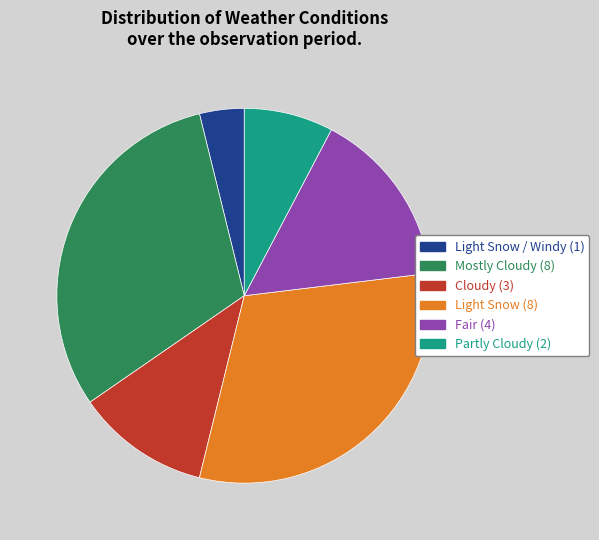

Which category has the smallest portion of the pie?

Light Snow / Windy (1)